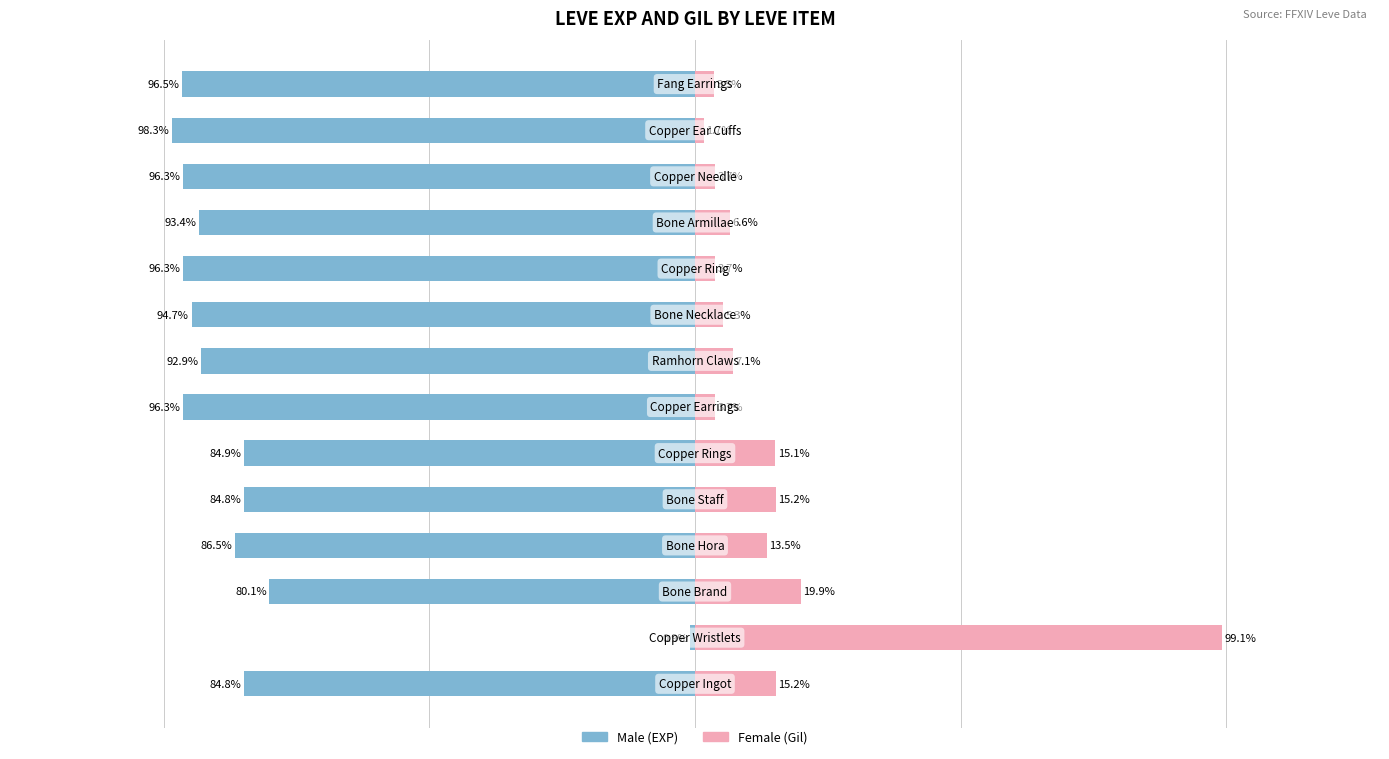

At 2, list the series in order from smallest to largest.

Male, Female